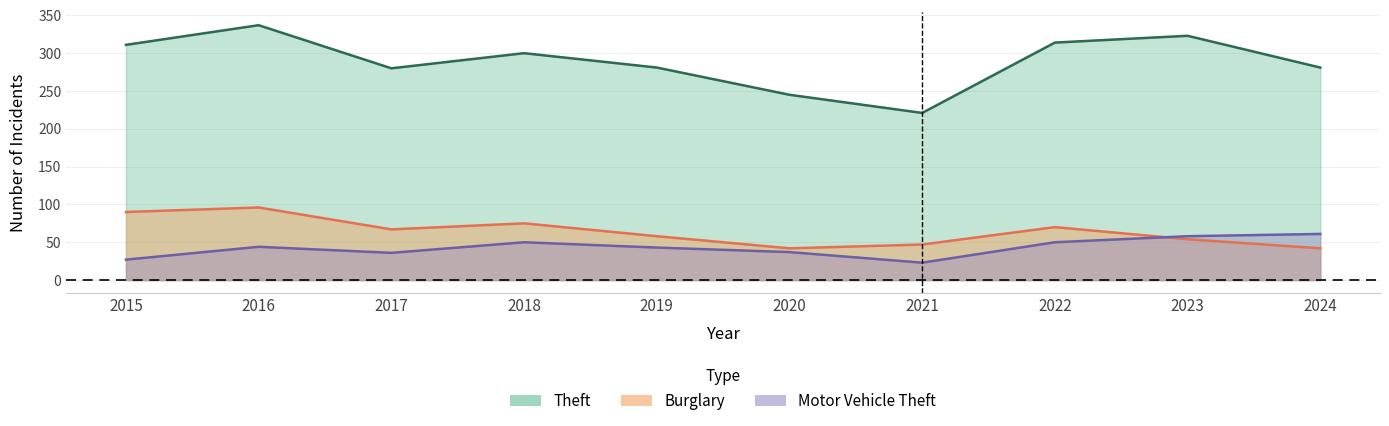

What is the difference between the Motor Vehicle Theft values at 2021 and 2022?

27